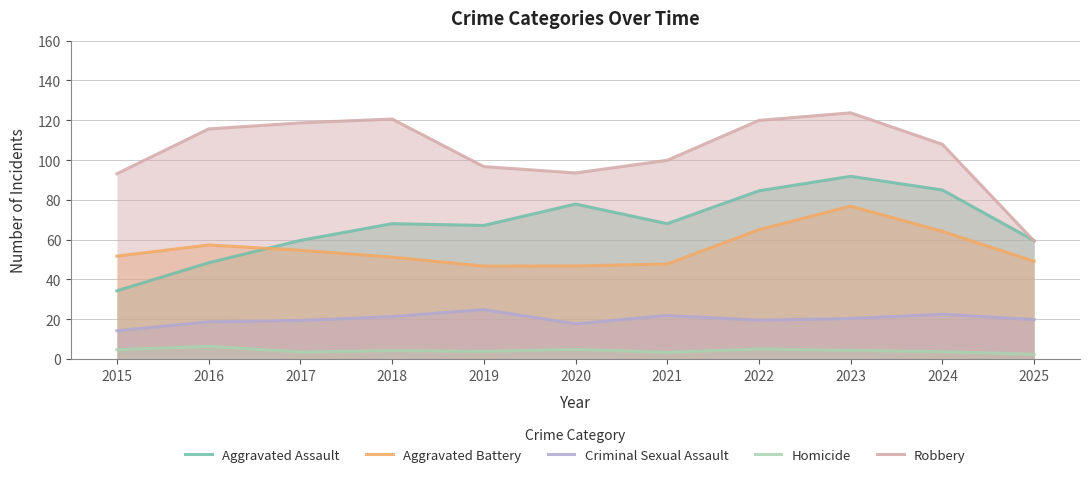

Which series has the largest range (max minus min)?

Robbery